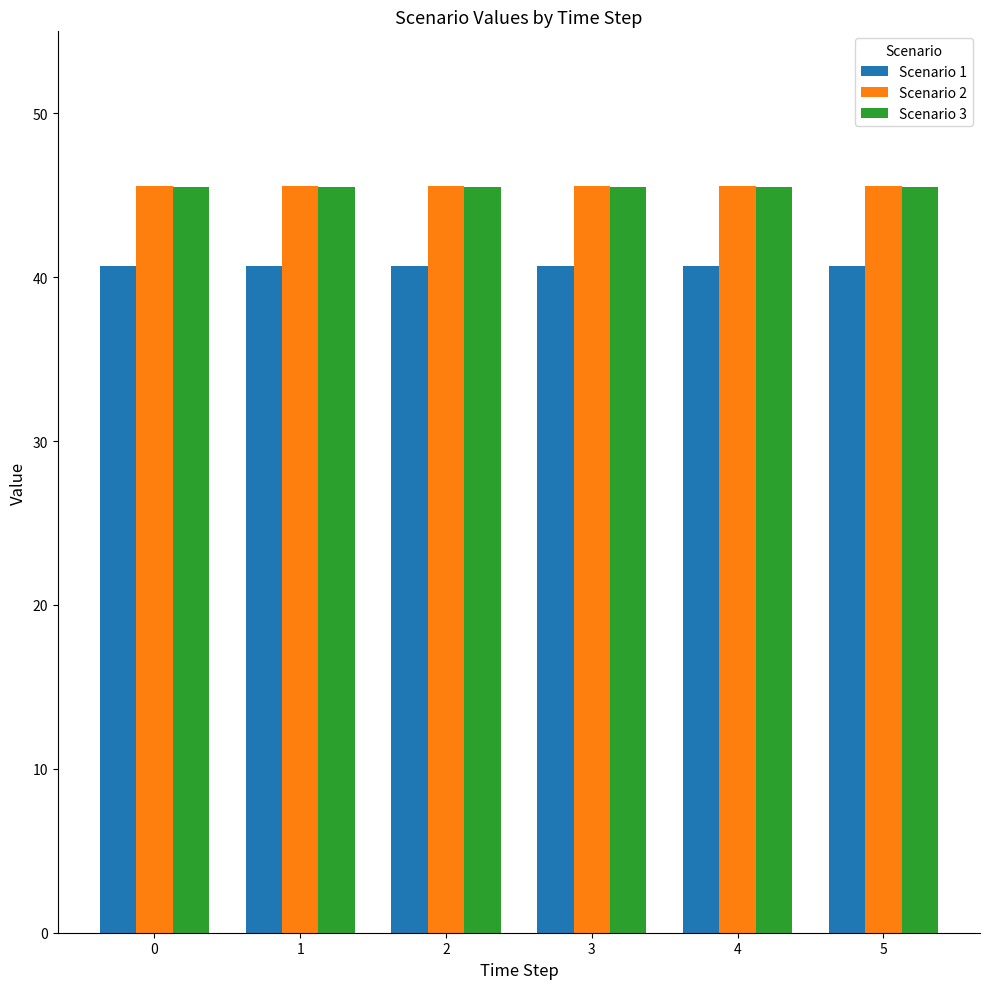

The Scenario 1 series shows 64.8 at 1. True or false?

False